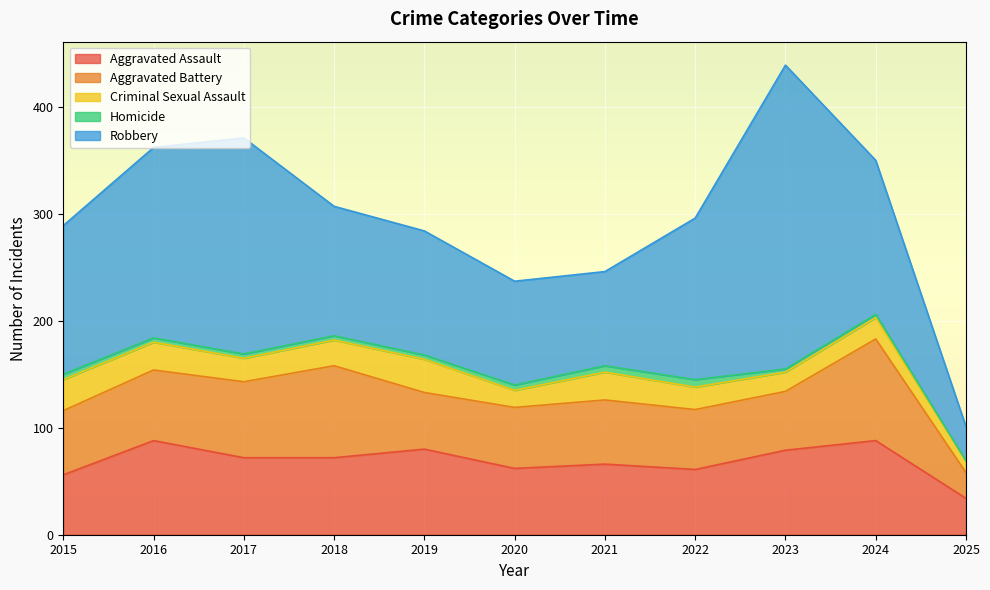

At which category does Homicide reach its first local peak?

2022